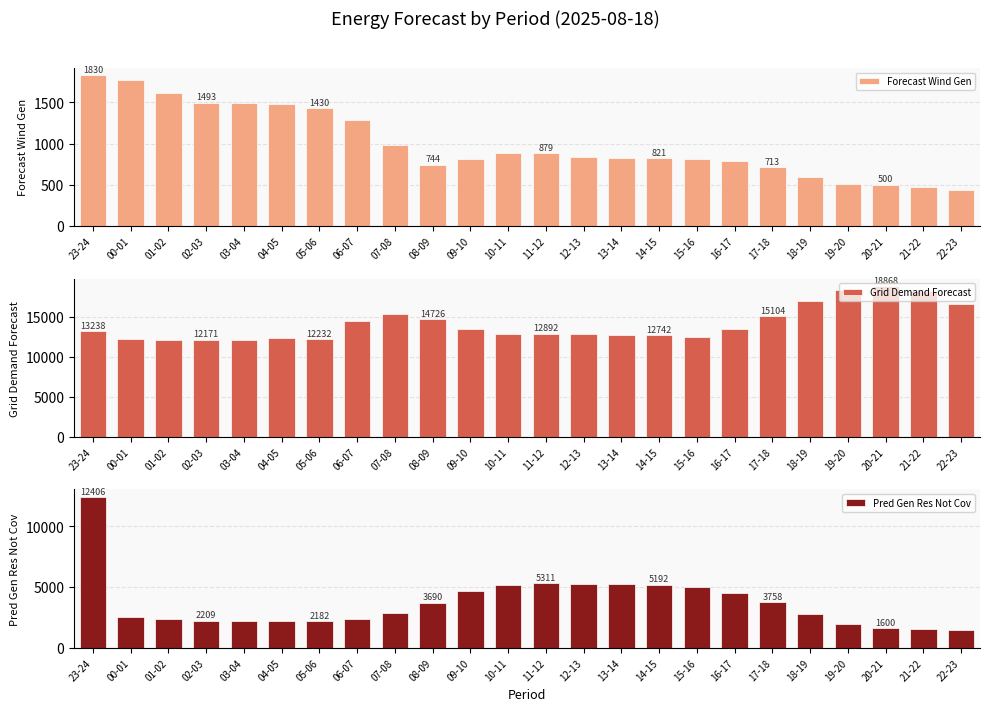

At which label is Pred Gen Res Not Cov closest to 6935?

11-12